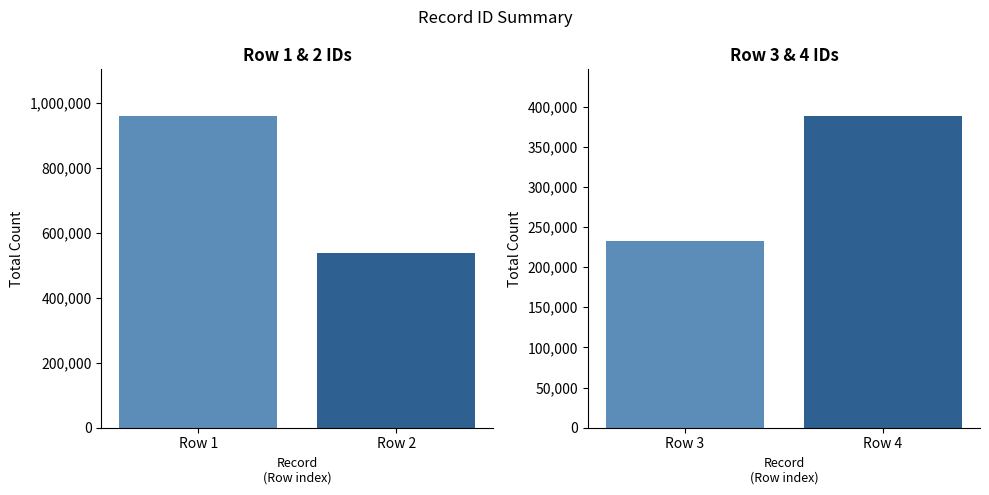

List the series in order of their overall mean, highest first.

col_0 (Rows 1-2), col_0 (Rows 3-4)